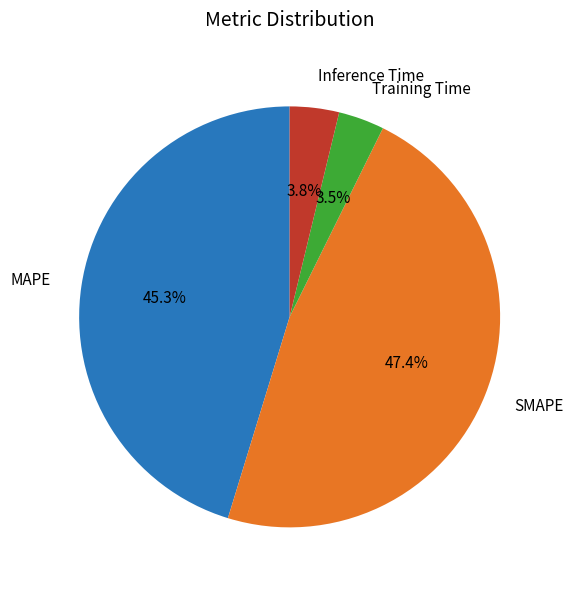

Which slice is the largest?

SMAPE